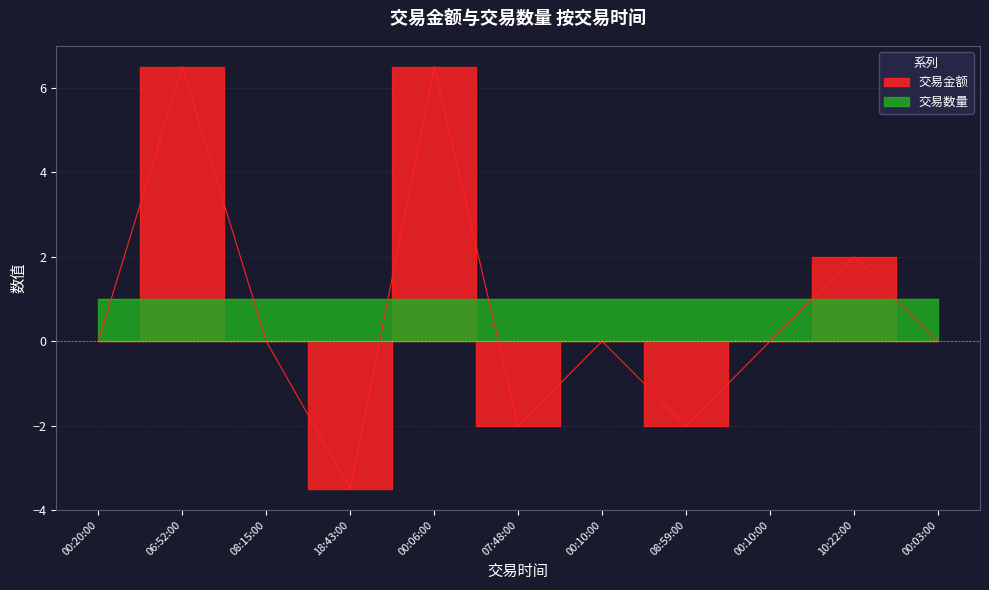

Is it true that the value at 08:59:00 is -3.2?

False